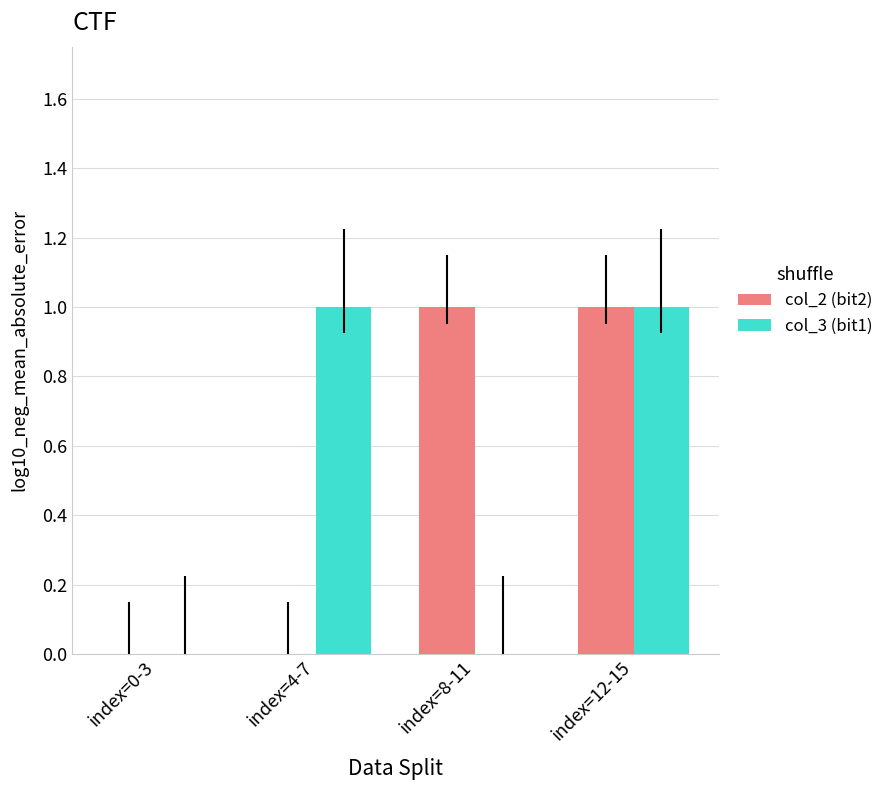

What are all the series names shown in the legend?

col_2 (bit2), col_3 (bit1)